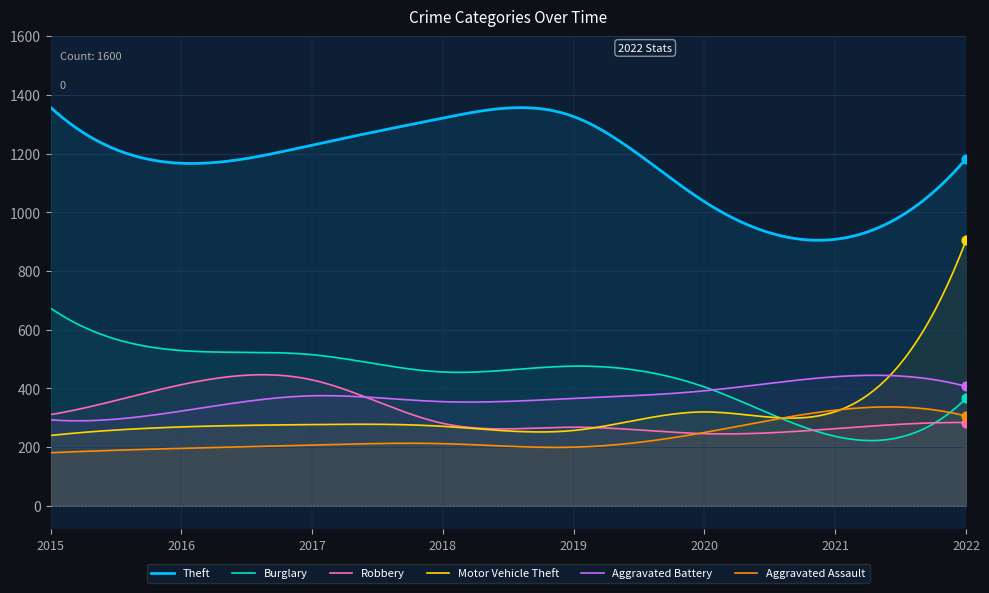

At how many categories does at least one series exceed 1048?

6